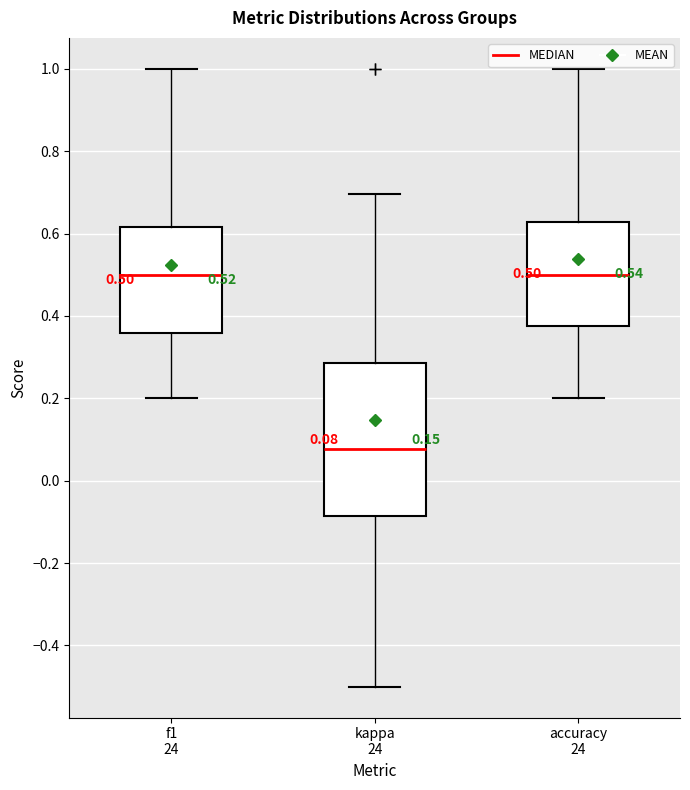

Comparing the boxes themselves (not the whiskers), which one is the tallest?

kappa 24